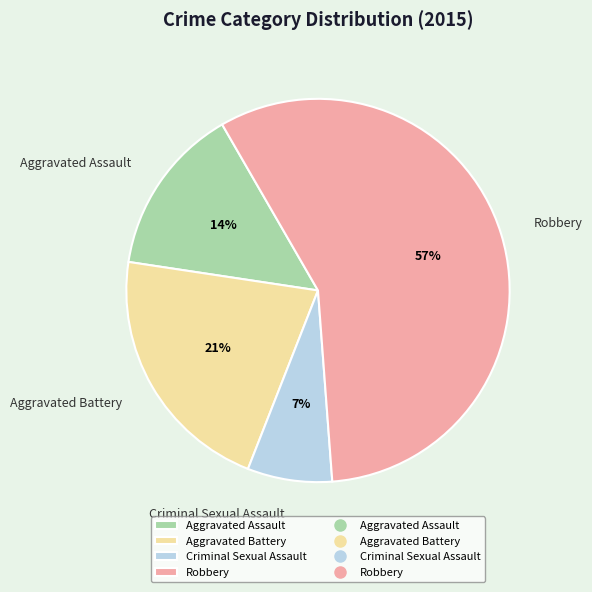

To the nearest percent, what is the difference between the Aggravated Assault and Criminal Sexual Assault slice percentages?

7%